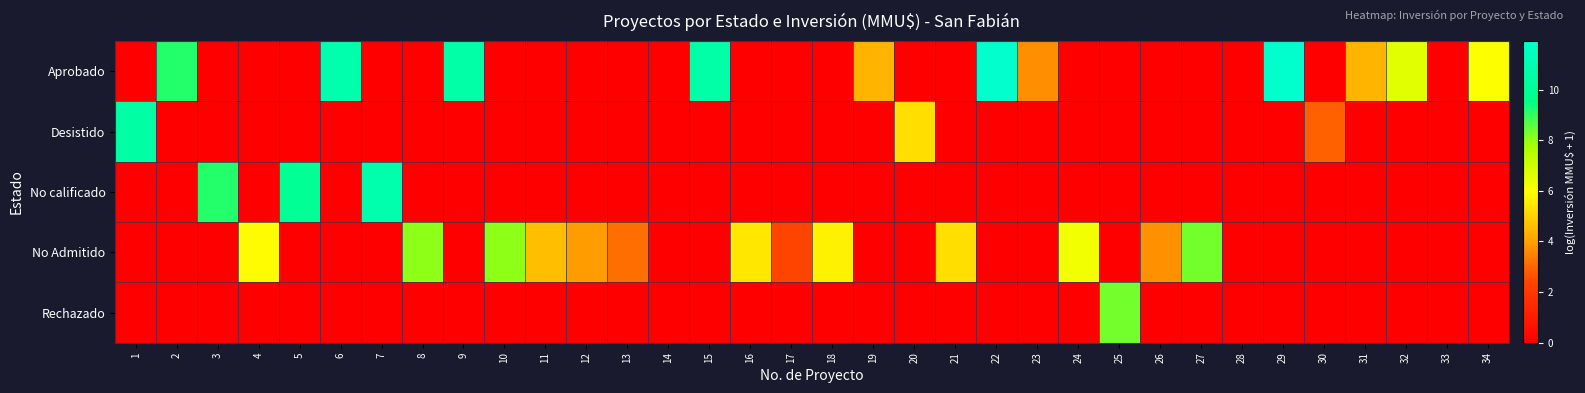

Which label corresponds to the smallest value in the chart?

1